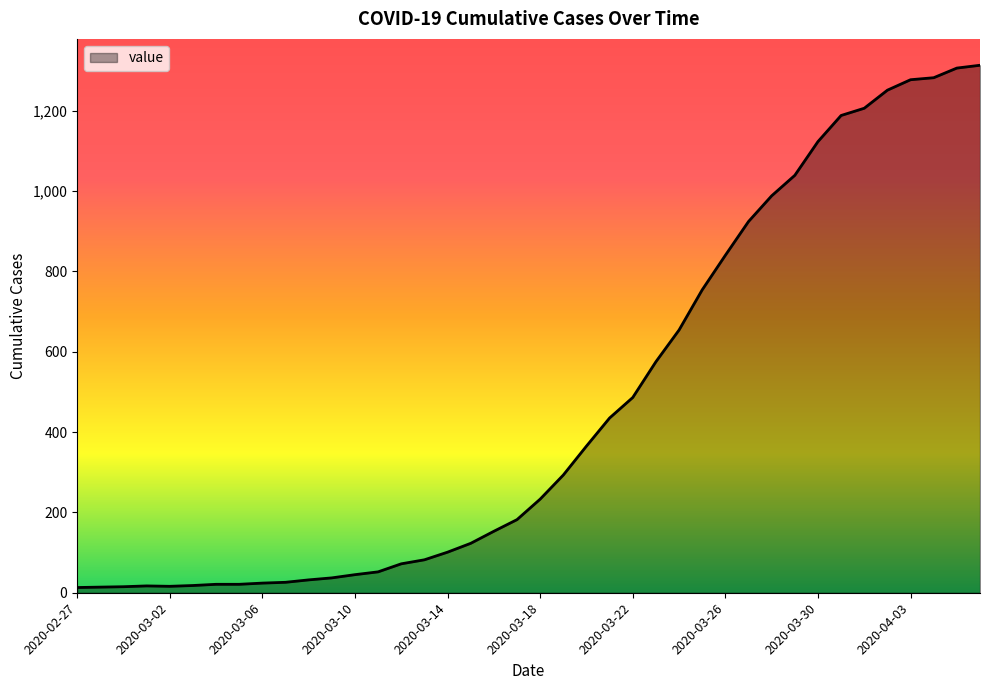

What is the maximum value shown in the chart?

1313